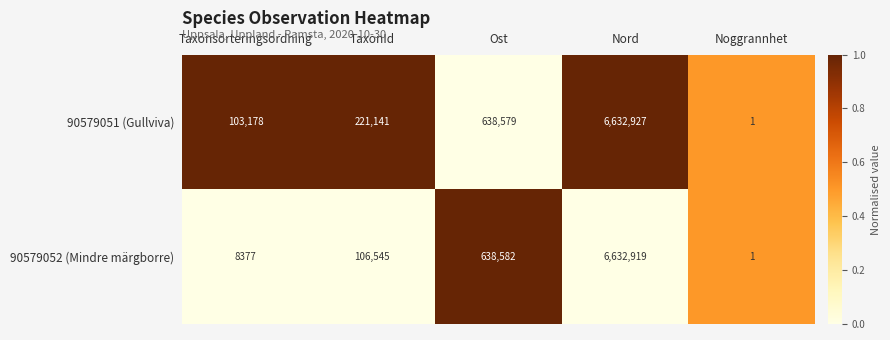

True or false: 90579051 (Gullviva) has a value of 173474 at Taxonsorteringsordning.

False